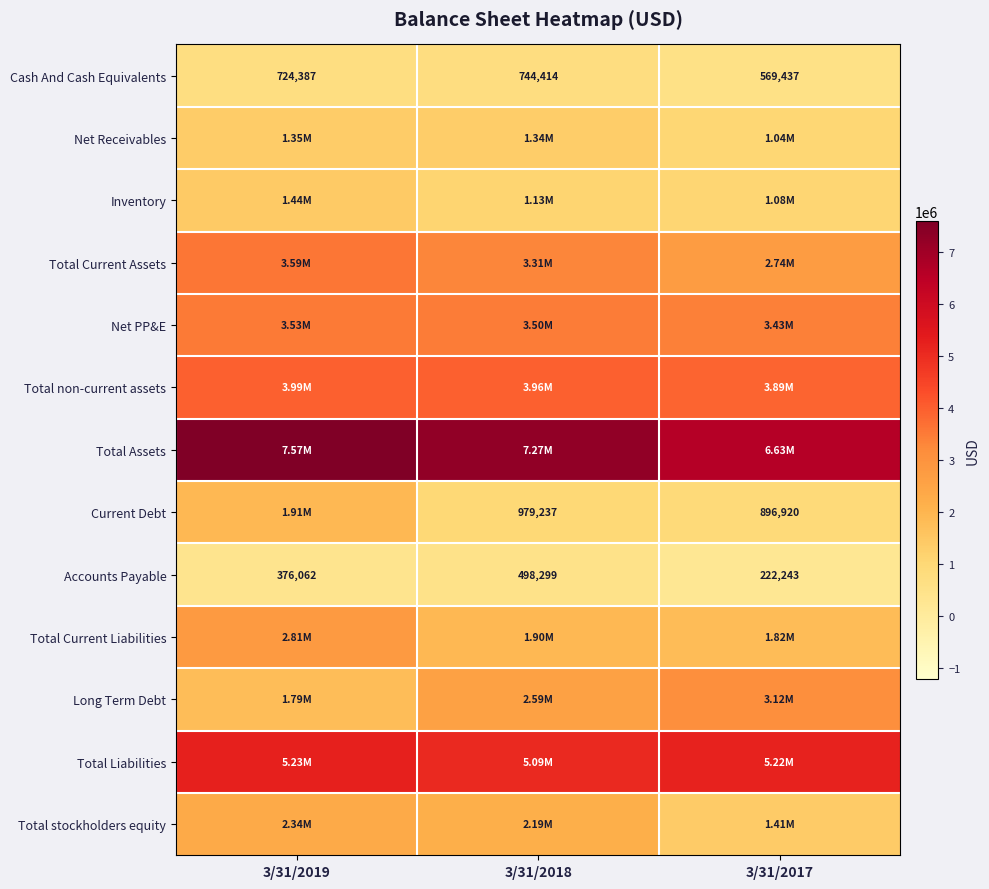

What is the approximate value of Total non-current assets at 3/31/2018, to the nearest 50?

3959750